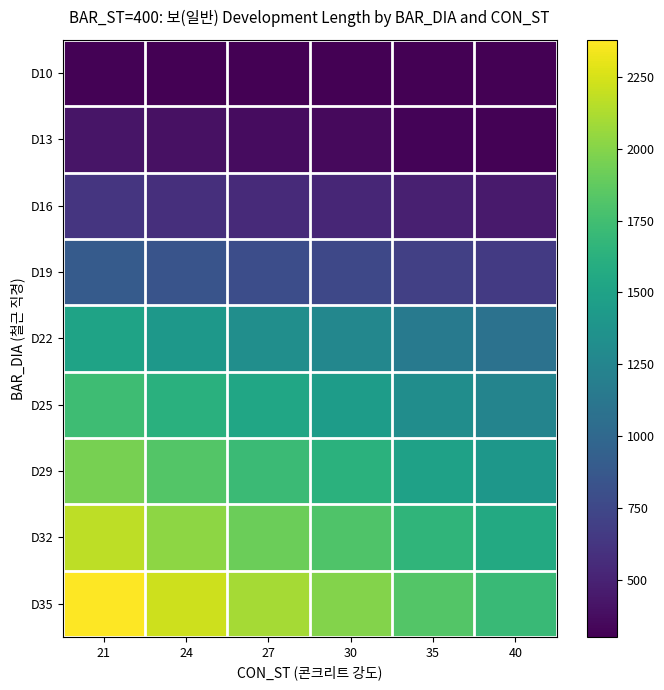

Reading left to right, list all the values displayed in this chart.

D10: 21=310	24=300	27=300	30=300	35=300	40=300
D13: 21=420	24=390	27=370	30=350	35=320	40=310
D16: 21=620	24=580	27=550	30=520	35=480	40=450
D19: 21=900	24=840	27=790	30=750	35=690	40=650
D22: 21=1510	24=1410	27=1330	30=1260	35=1150	40=1080
D25: 21=1730	24=1620	27=1530	30=1450	35=1320	40=1240
D29: 21=1950	24=1820	27=1720	30=1630	35=1490	40=1400
D32: 21=2170	24=2030	27=1910	30=1810	35=1660	40=1560
D35: 21=2380	24=2220	27=2100	30=1990	35=1820	40=1710